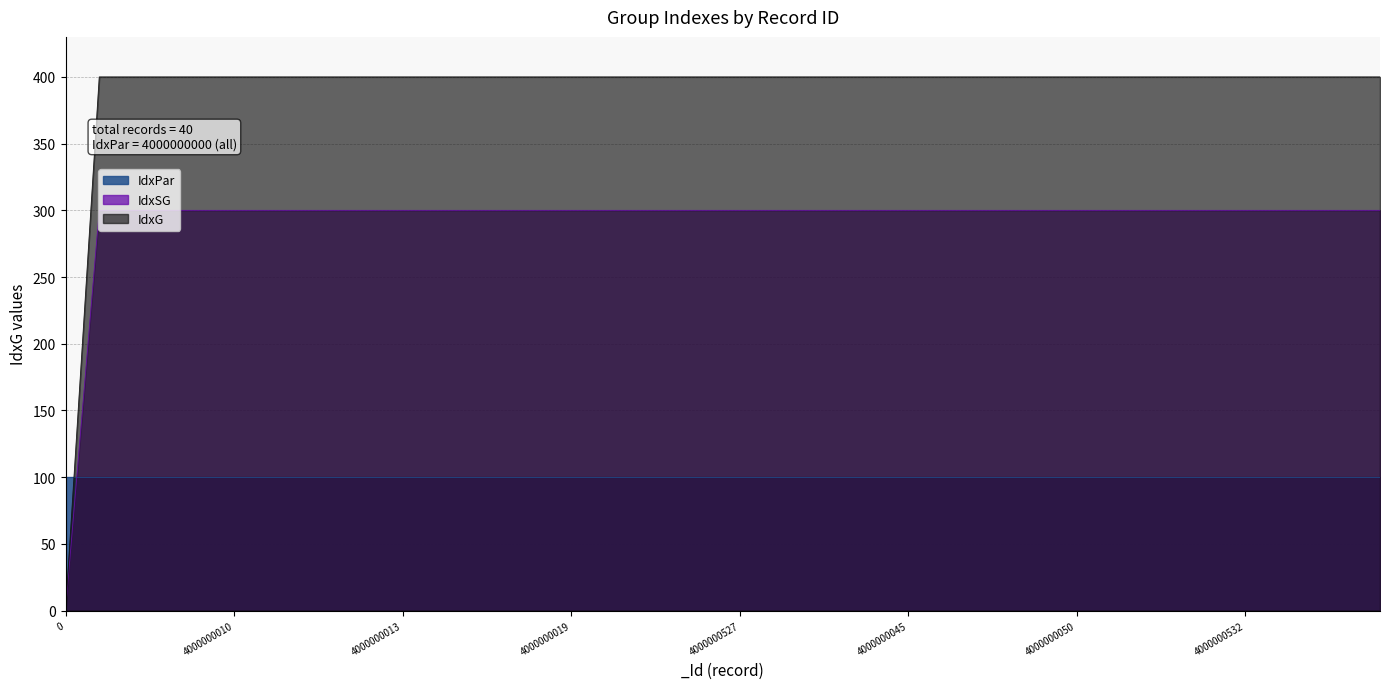

True or false: IdxG and IdxSG cross at least once.

False